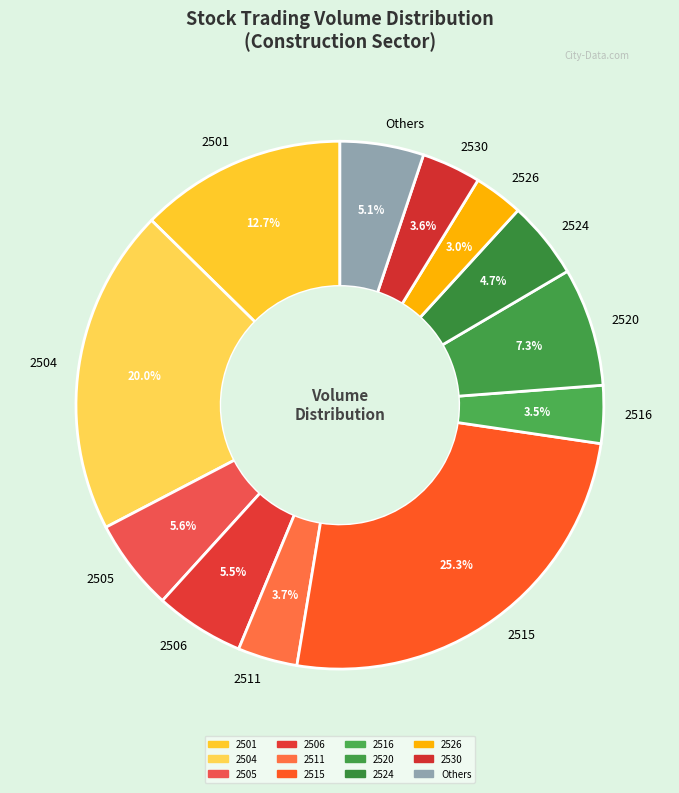

Between 2506 and 2516, which is larger?

2506